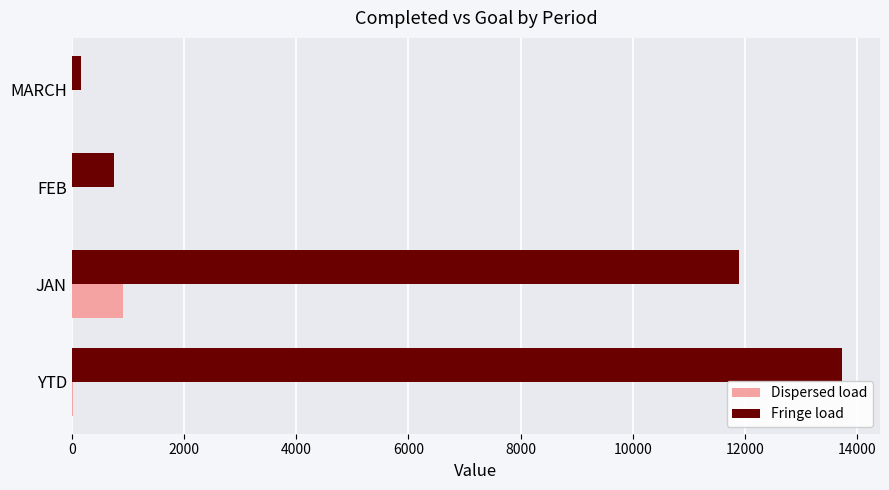

At which category is the sum across all series the highest?

YTD